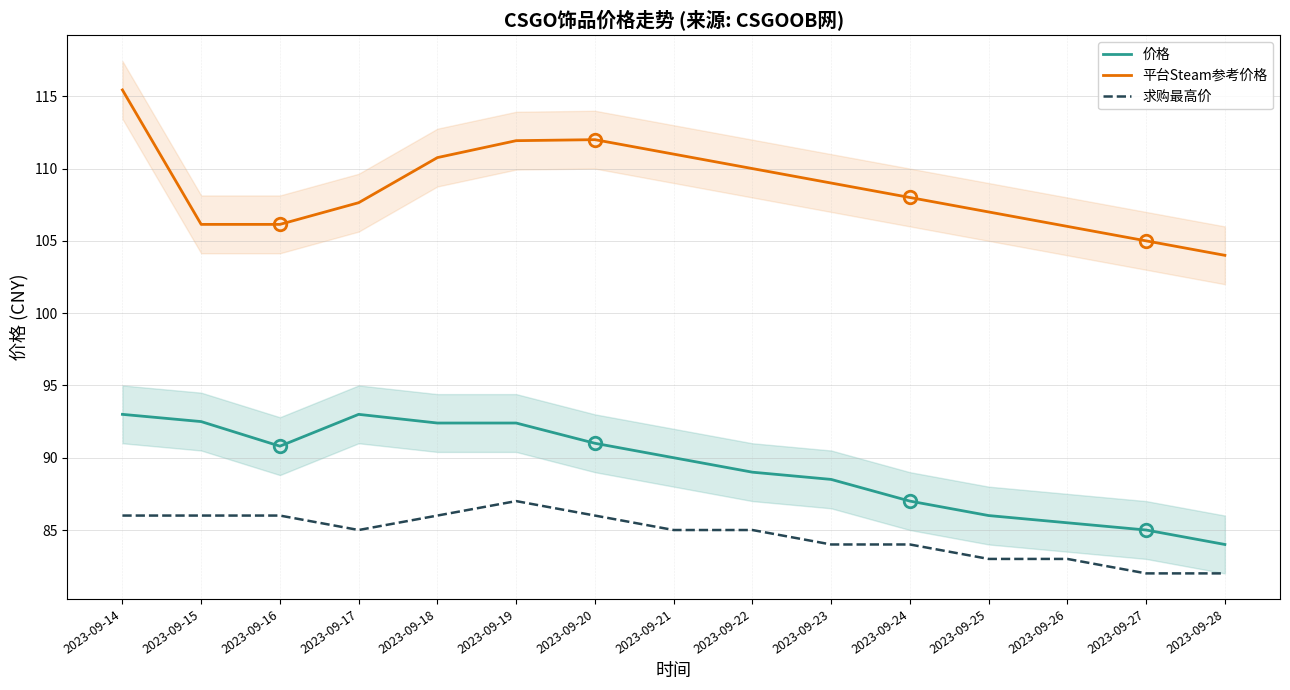

At which category does 价格 reach its first local valley?

2023-09-16